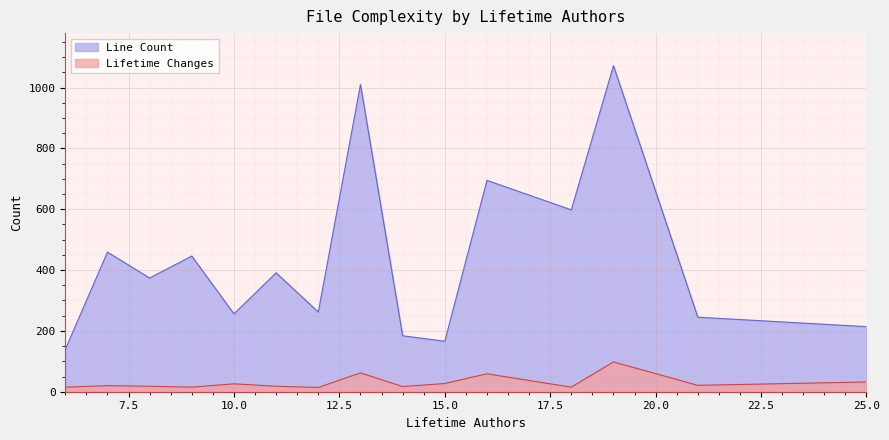

Which series has the largest total across all categories?

Line Count